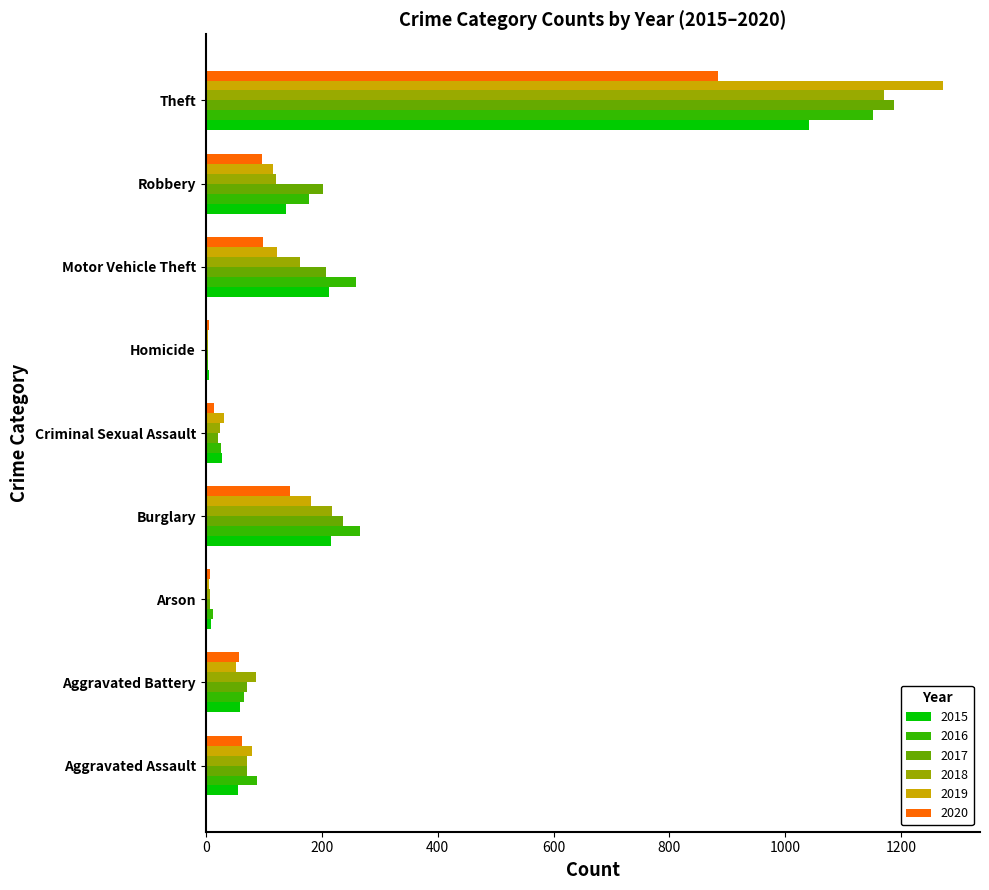

Is it true that 2015 equals 76 at Burglary?

False